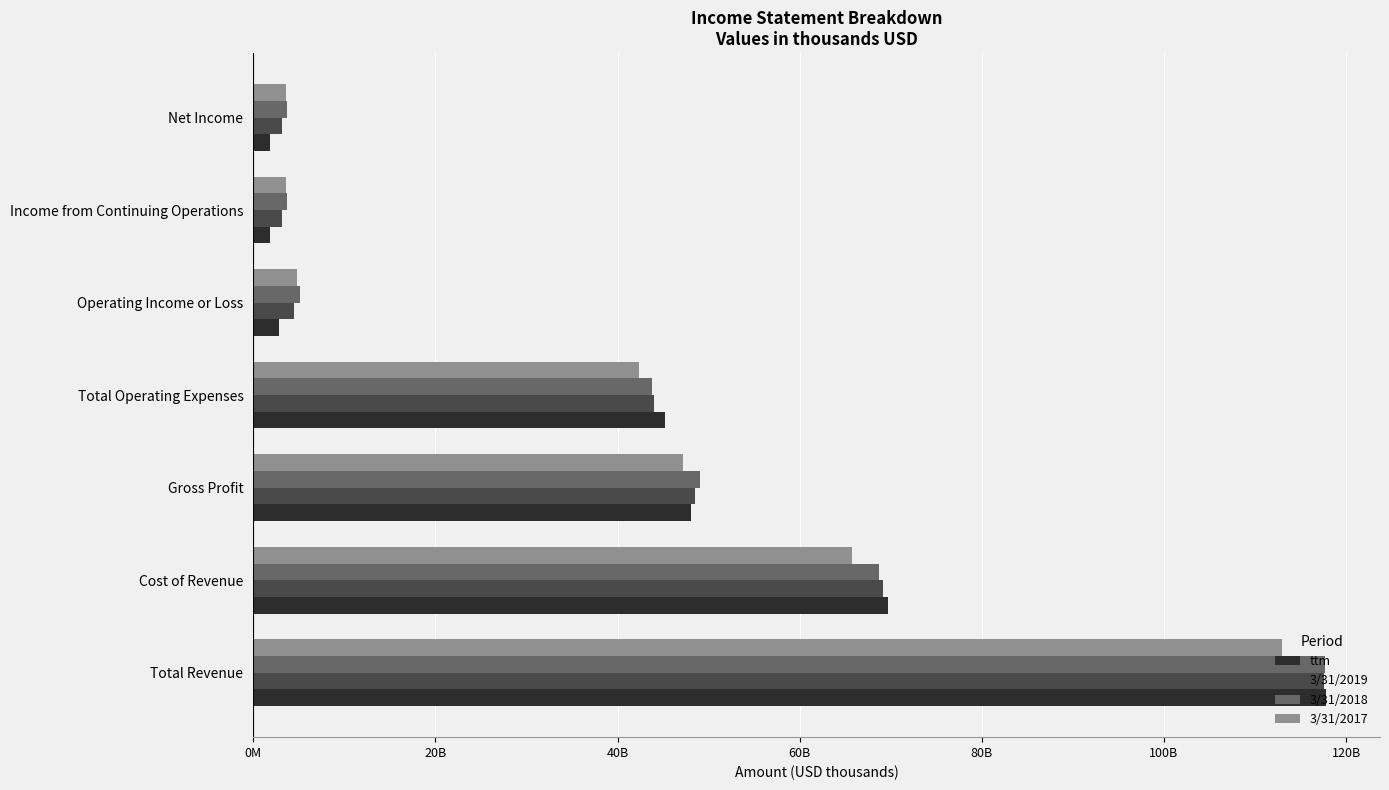

At which category is the sum across all series the highest?

Total Revenue